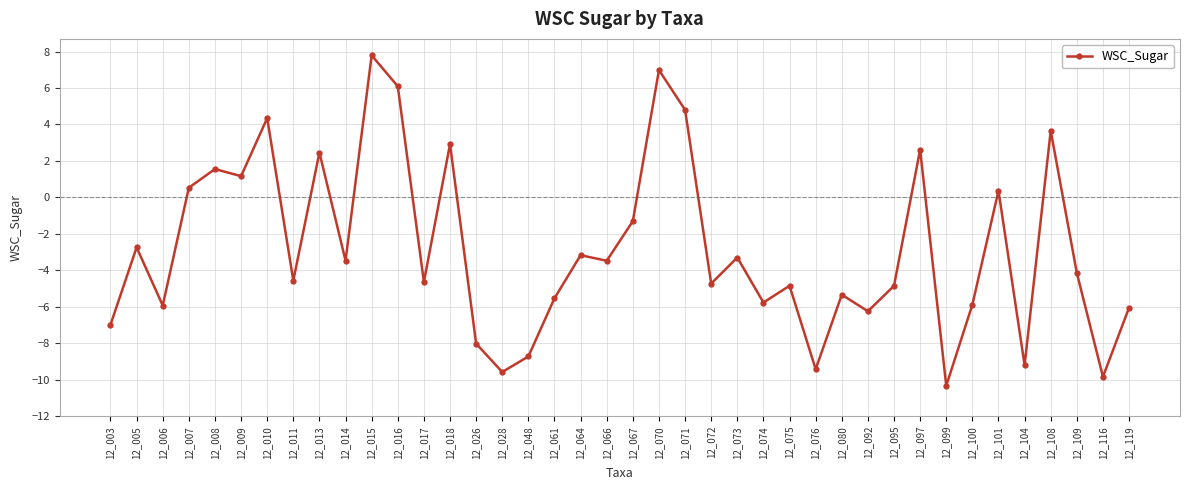

True or false: there are more than 2 points higher than both neighbors.

True